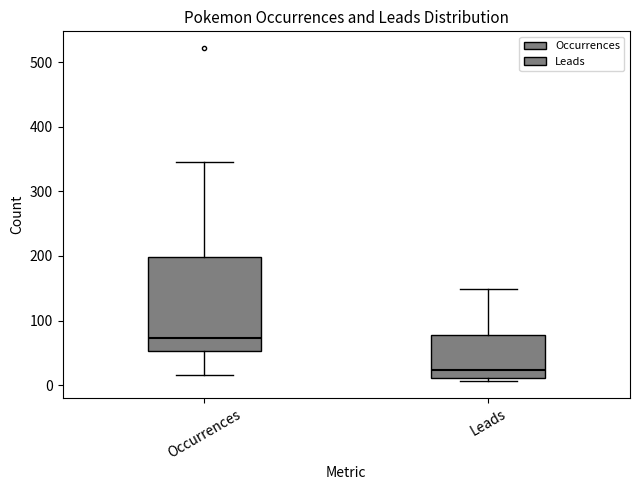

Reading left to right, read every box against the y-axis: the position of its median line, the range the box covers, and the ends of its whiskers. The values are not printed on the chart, so give them approximately, as read against the axis.

Occurrences: median 70, box 50 to 200, whiskers 20 to 350
Leads: median 20, box 10 to 80, whiskers 10 (just below the box's lower edge) to 150